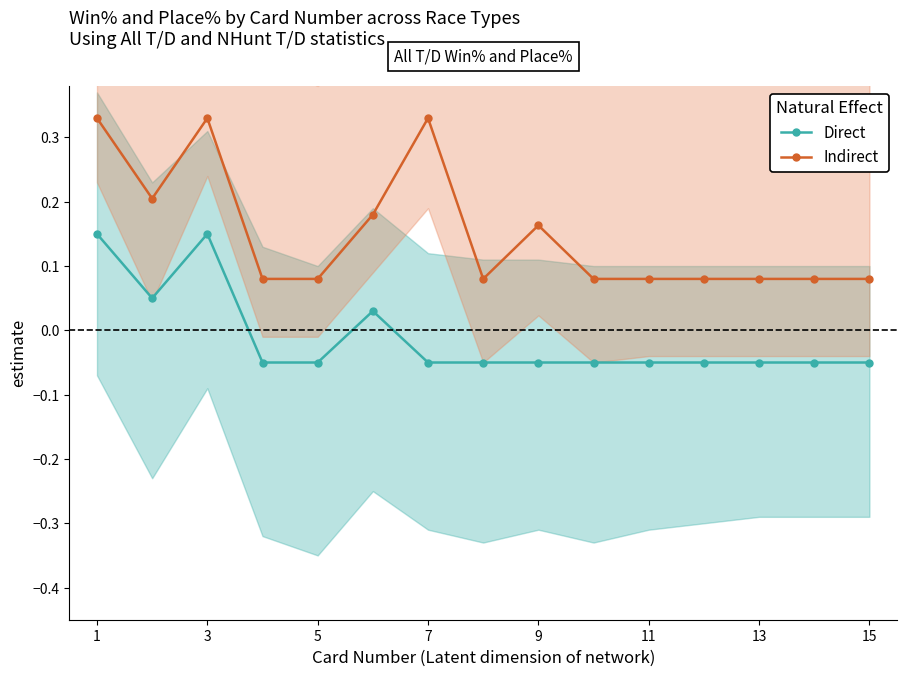

At which label does Direct first exceed 0?

1